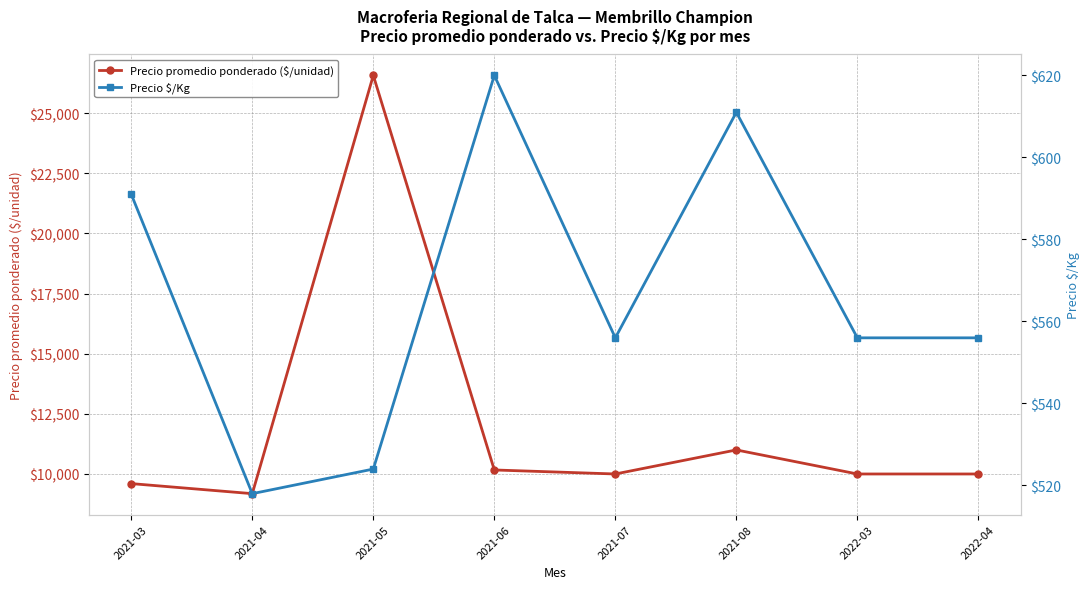

What position from the right is 2021-07?

4